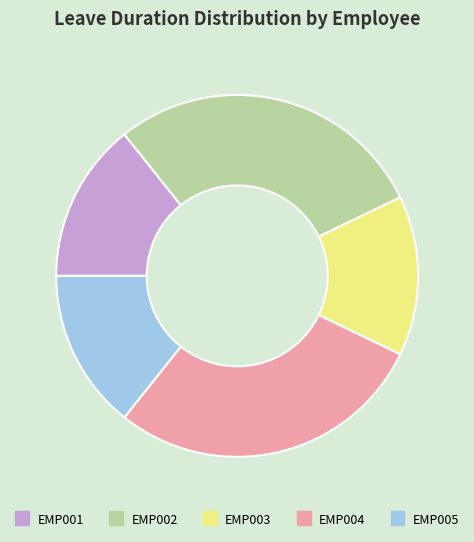

The EMP005 slice represents 14% of the pie. True or false?

True